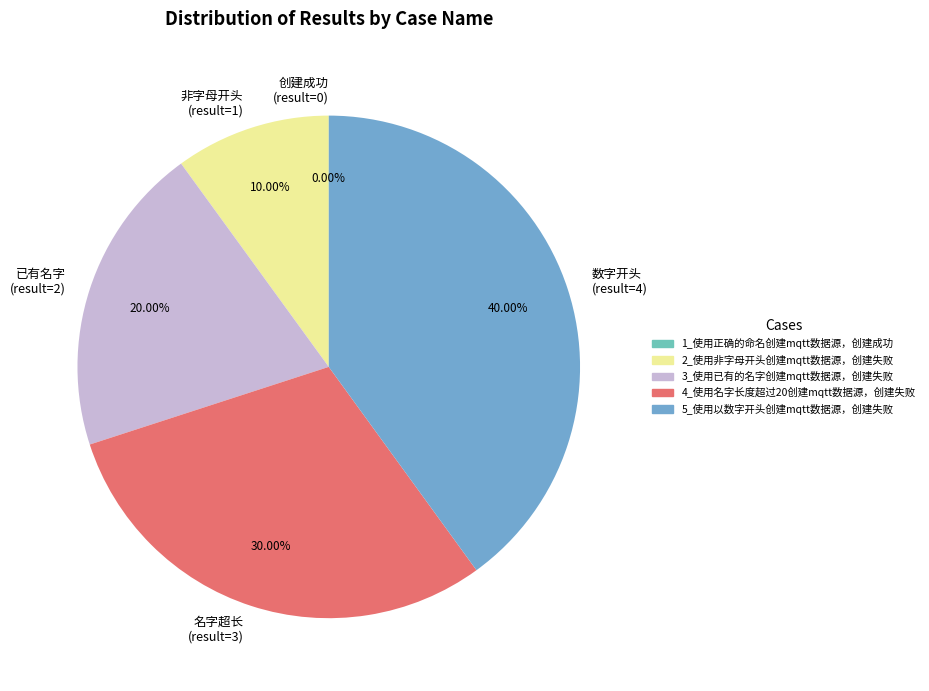

What is the change in value from 3_使用已有的名字创建mqtt数据源，创建失败 to 4_使用名字长度超过20创建mqtt数据源，创建失败?

+1